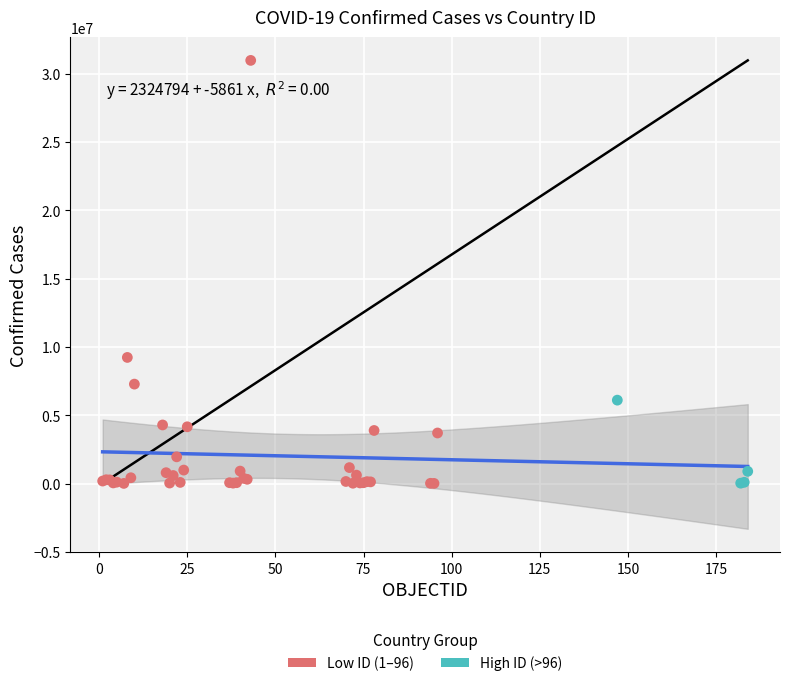

Which series has the widest spread of Y values?

Low ID (1–96)